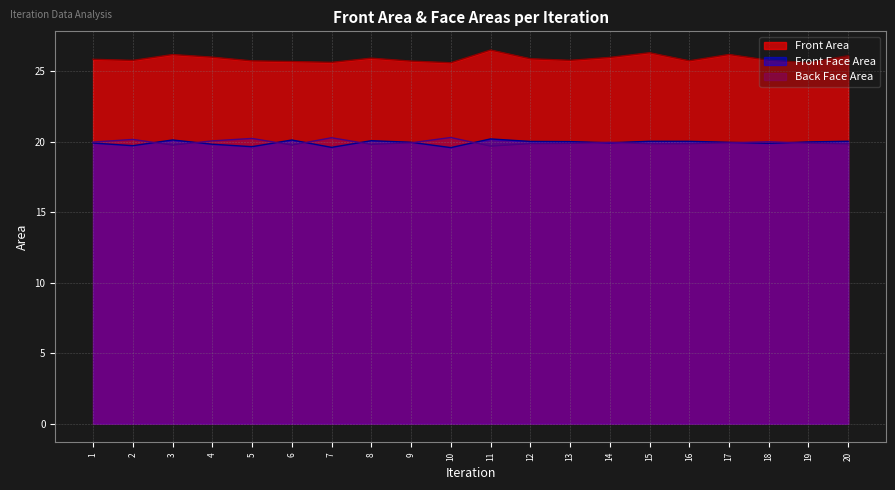

Is the value of Back Face Area at 5 greater than the value of Front Area at 11?

No